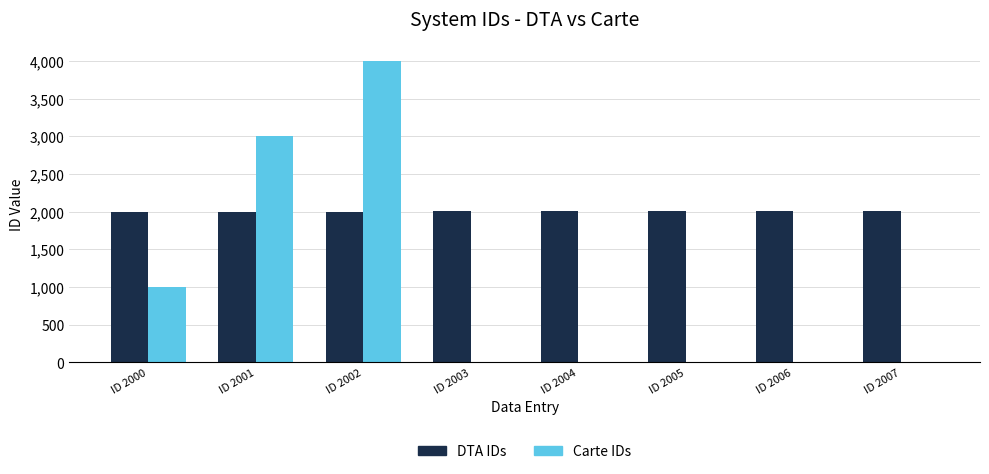

What is the sum of all DTA IDs values?

16028